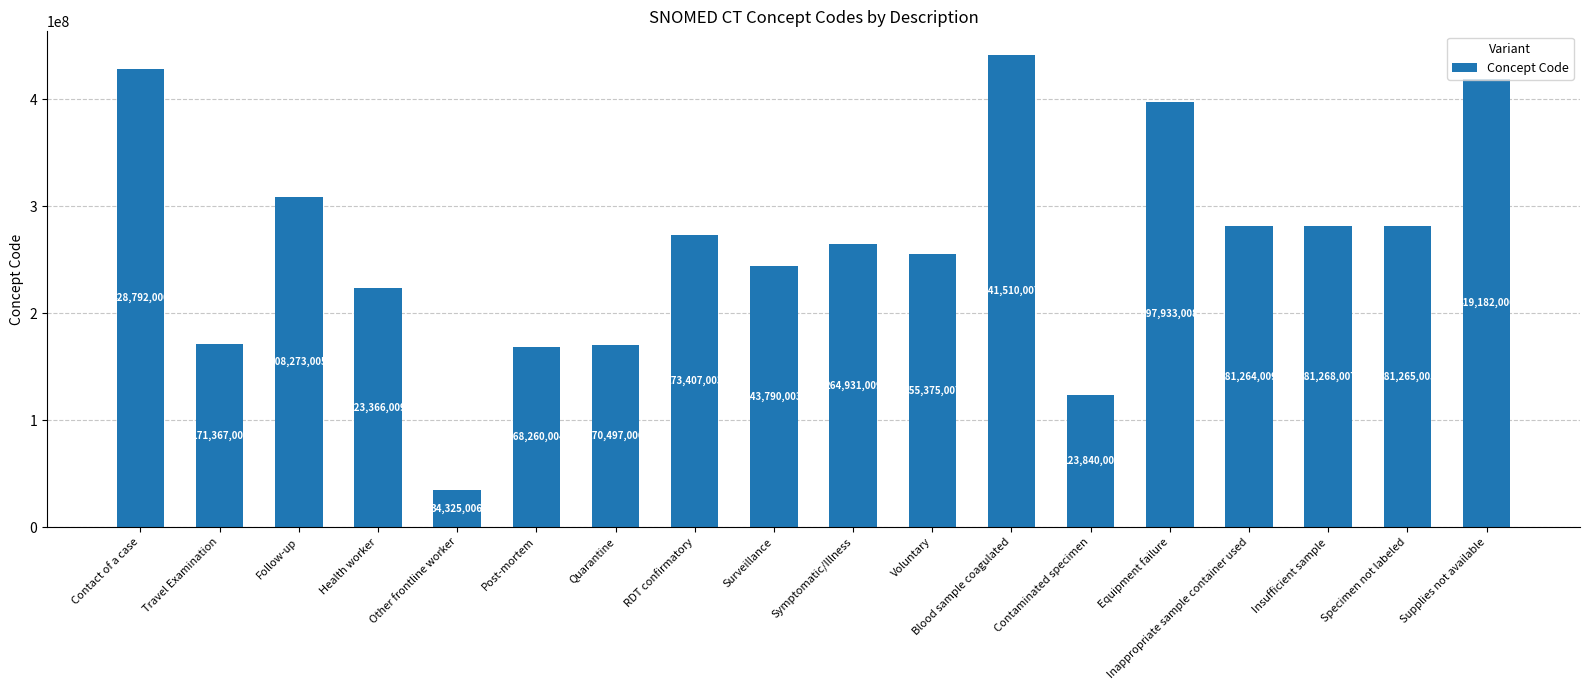

Where is the data nearest to the value 237917506?

Surveillance